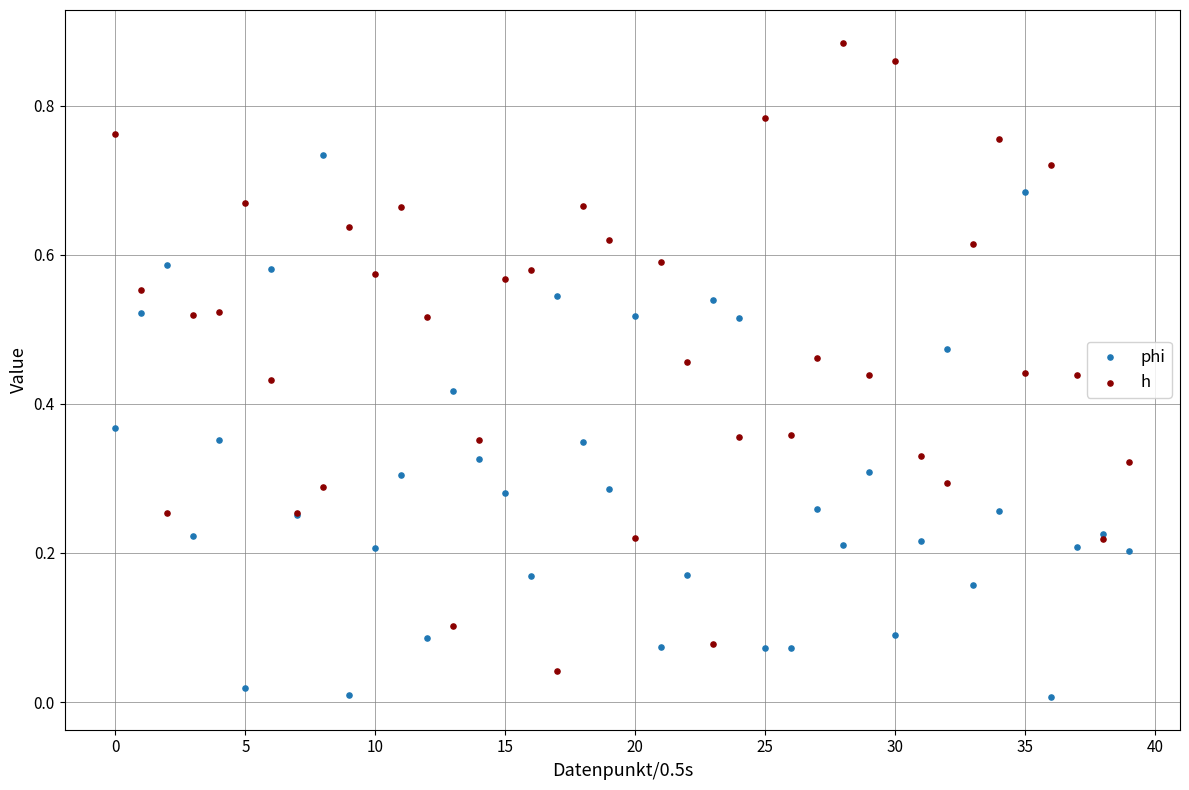

Which series contains the highest Y value?

h